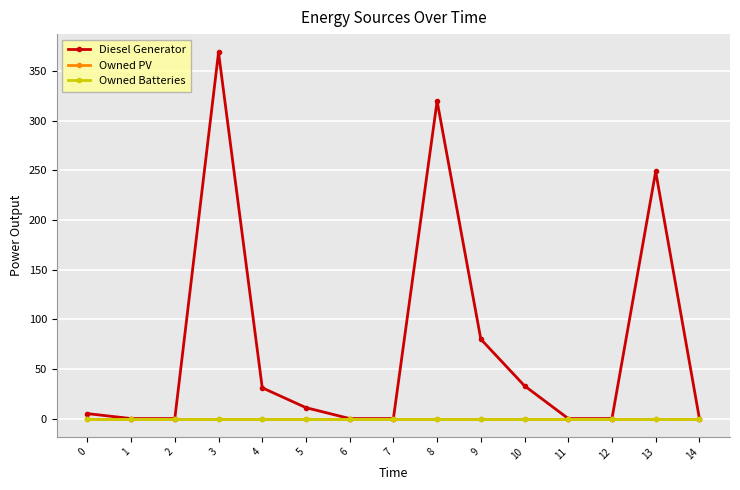

Reading left to right, what are all the values shown in this chart?

Diesel Generator: 5	0	0	369	31	11	0	0	320	80	33	0	0	249	0
Owned PV: 0	0	0	0	0	0	0	0	0	0	0	0	0	0	0
Owned Batteries: 0	0	0	0	0	0	0	0	0	0	0	0	0	0	0